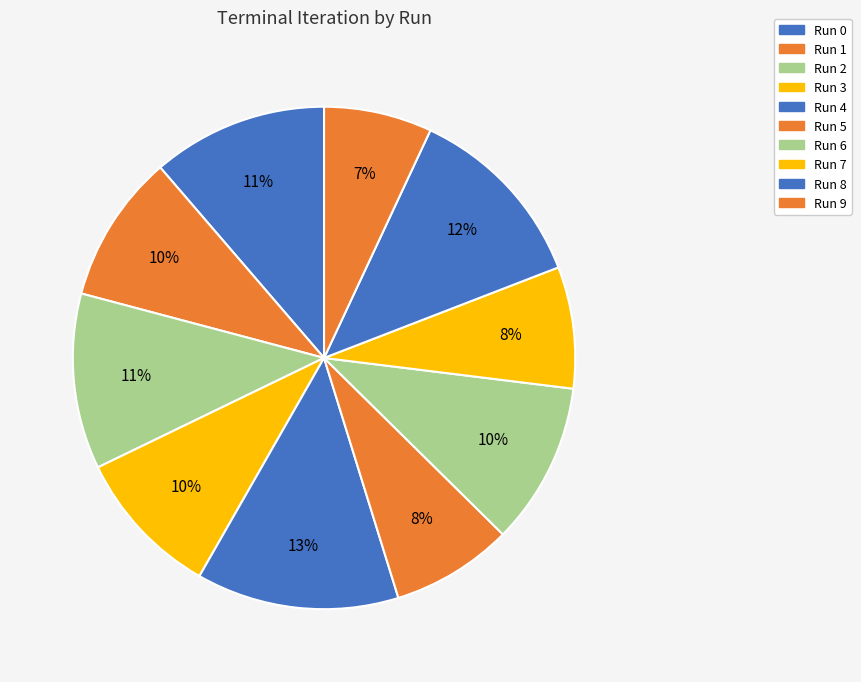

The Run 5 slice represents 1% of the pie. True or false?

False